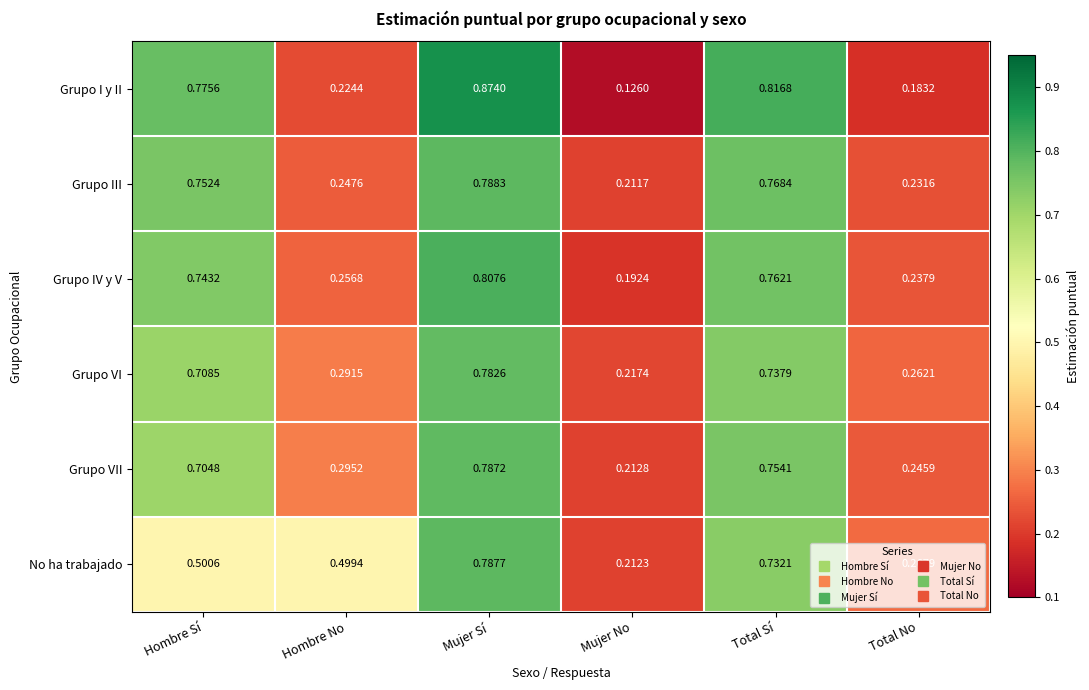

At Mujer No, list the series in order from largest to smallest.

Grupo VI, Grupo VII, No ha trabajado, Grupo III, Grupo IV y V, Grupo I y II